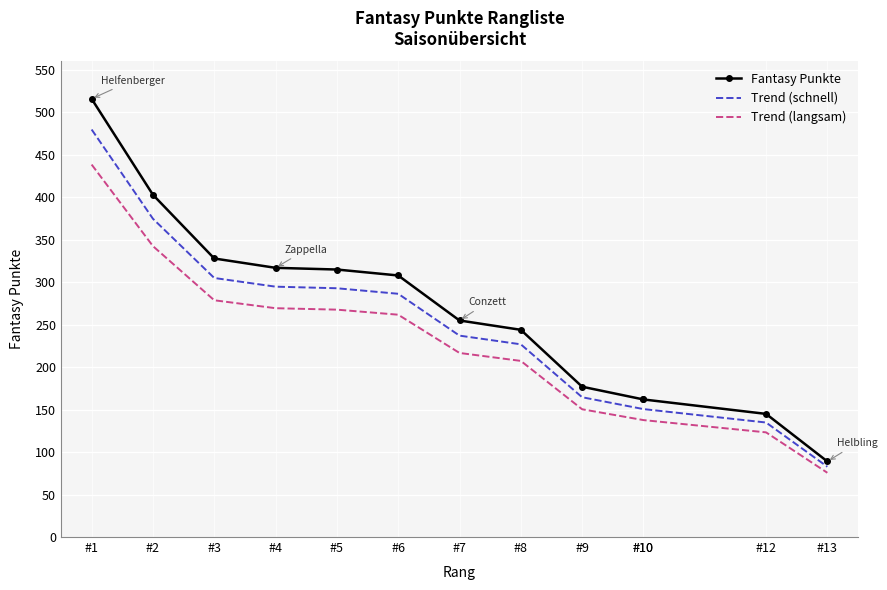

Which series has the largest range (max minus min)?

Fantasy Punkte